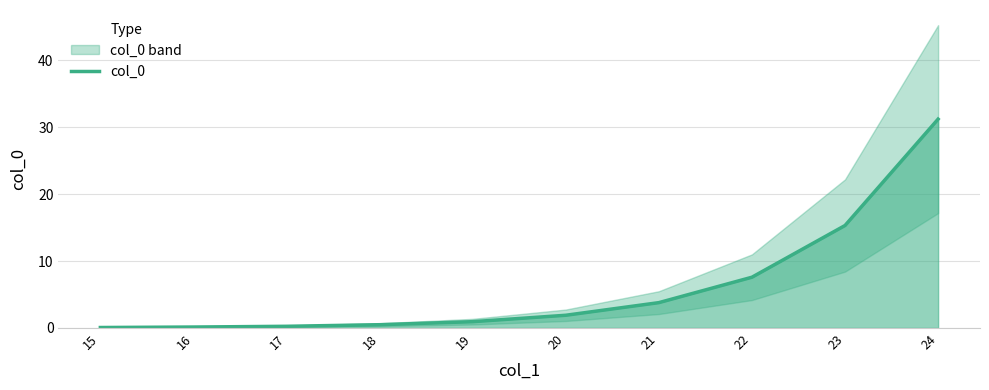

What is the value of the 8th point from the left?

7.6